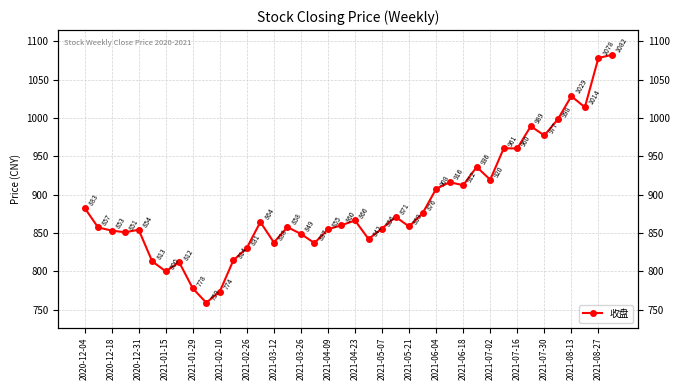

Does the chart have visible grid lines?

Yes